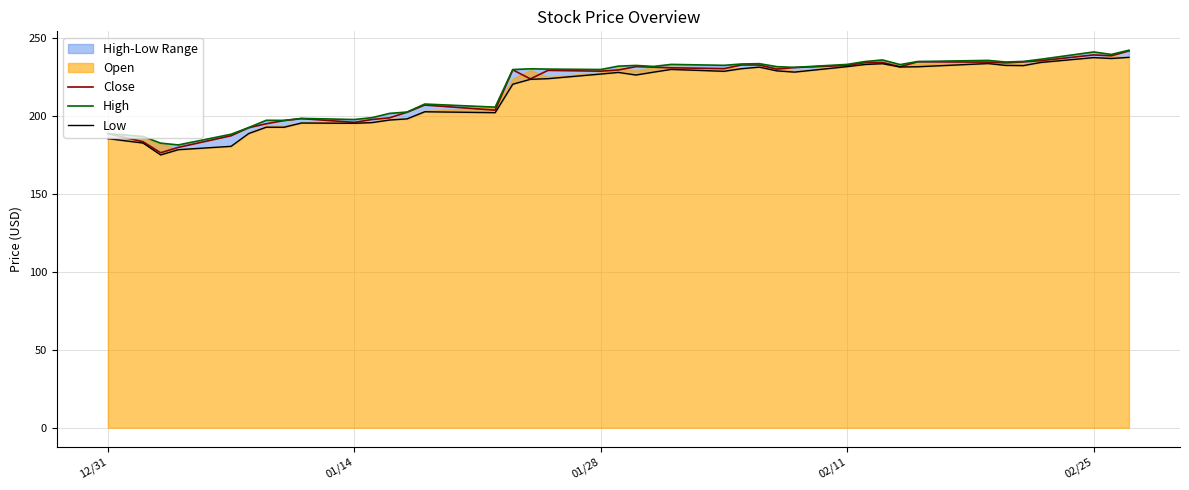

What is the label of the 40th point from the right?

12/31